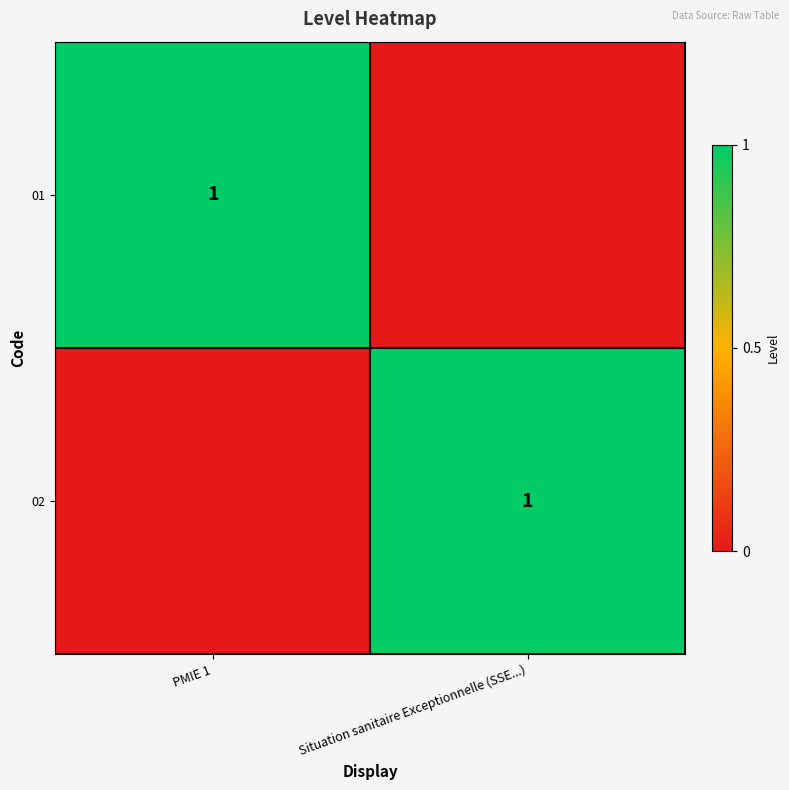

The 01 series shows 1 at PMIE 1. True or false?

True